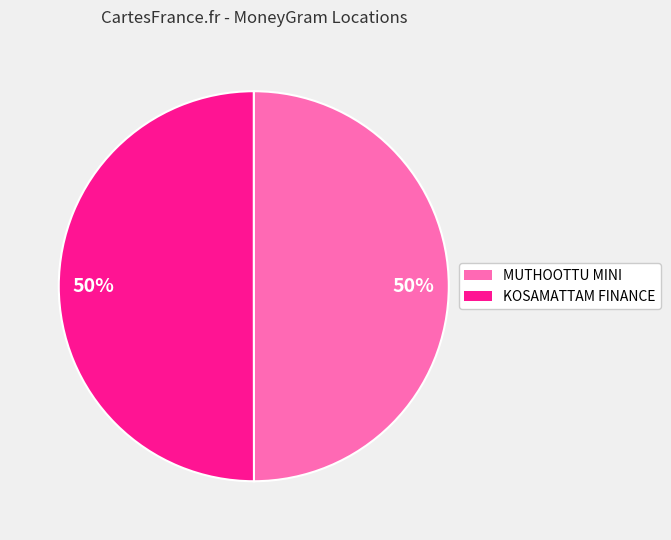

How many slices are in this pie chart?

2